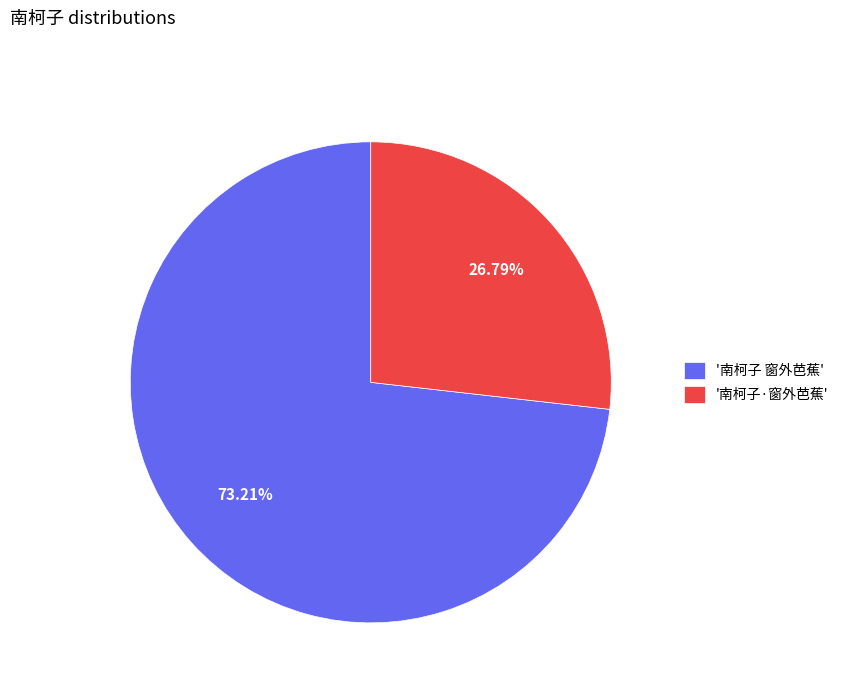

How many segments does this pie chart have?

2